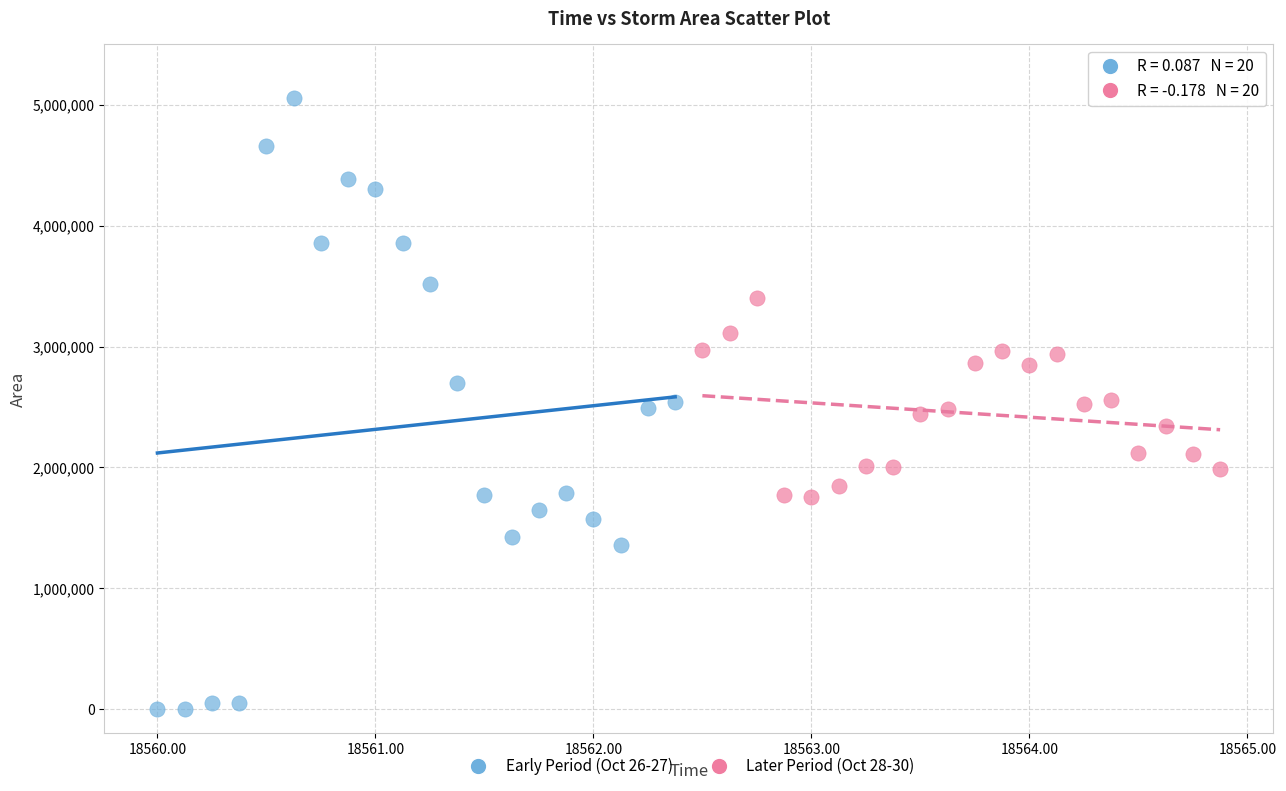

Which series contains the lowest Y value?

Early Period (Oct 26-27)